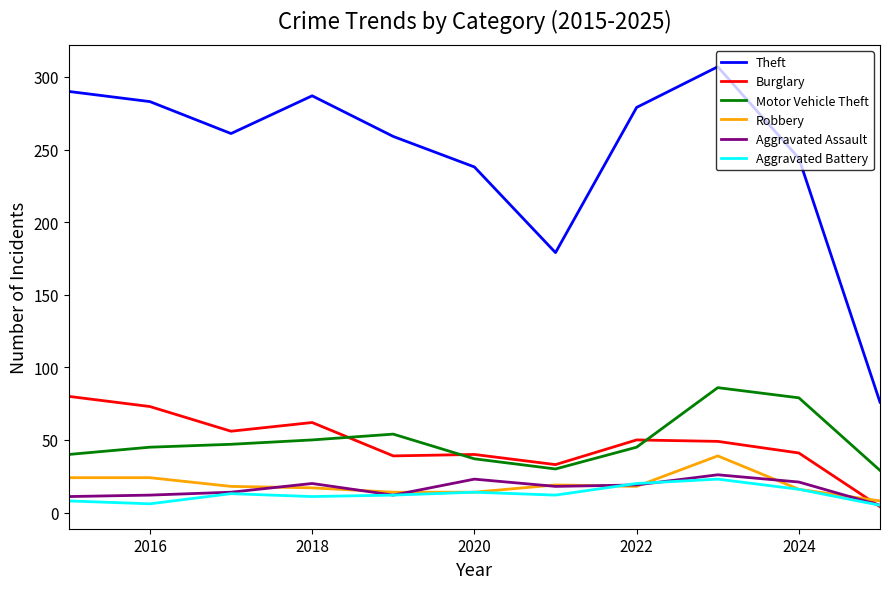

How many lines are shown in the chart?

6